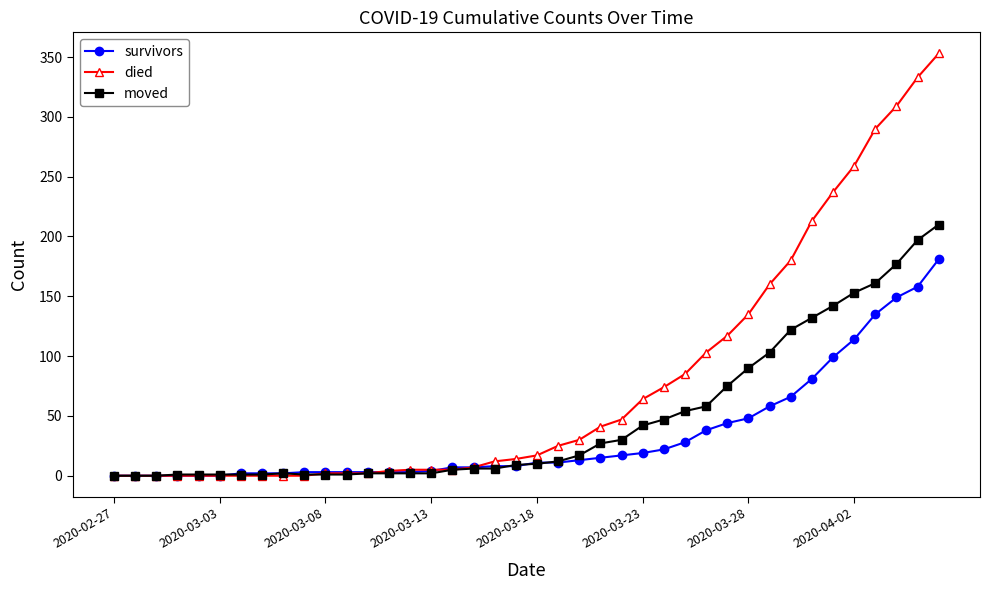

What is the maximum value for survivors?

181